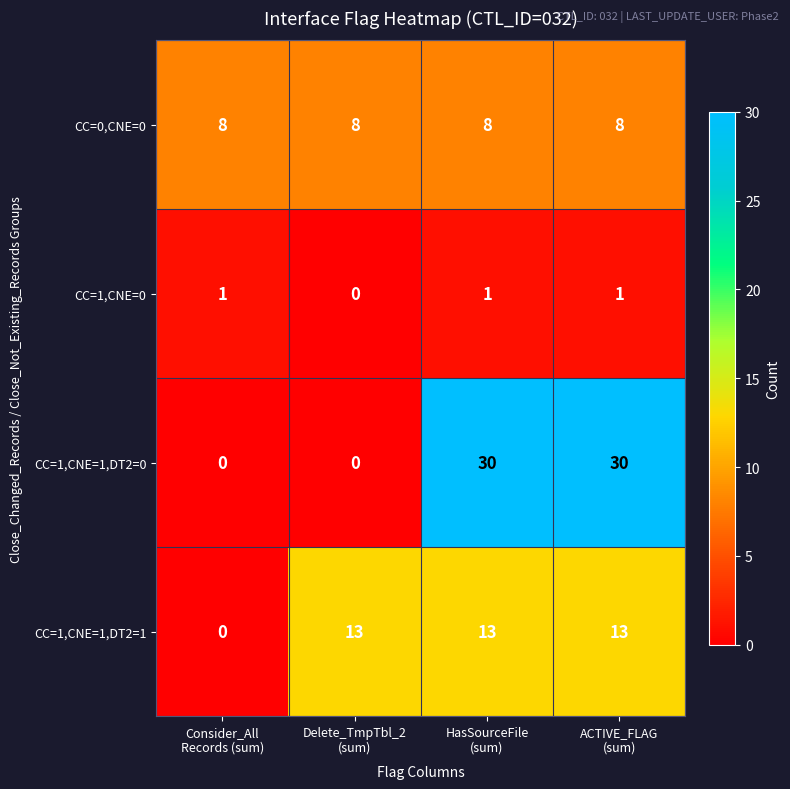

Which series has the largest total across all categories?

CC=1,CNE=1,DT2=0